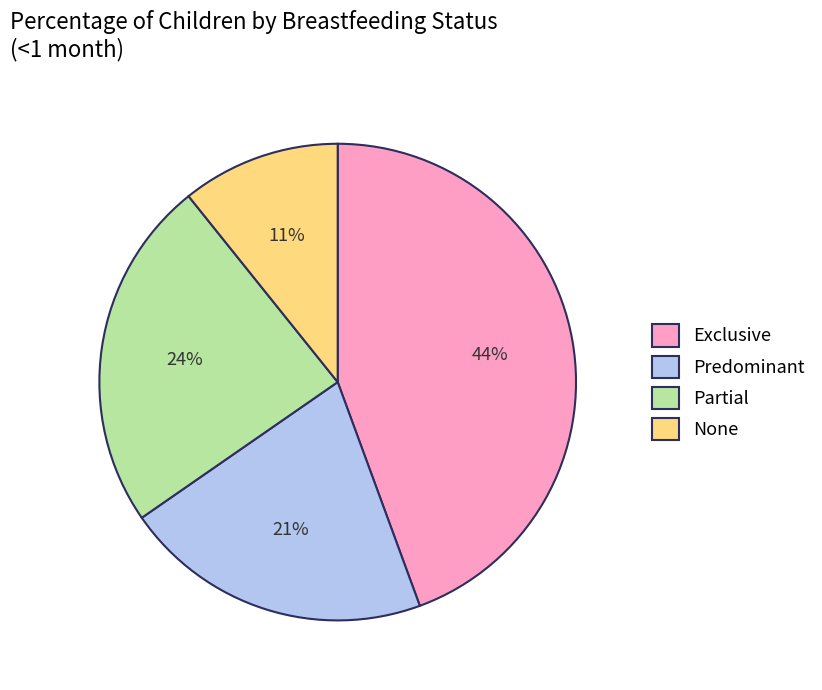

To the nearest percent, what is the combined percentage of None and Partial?

35%